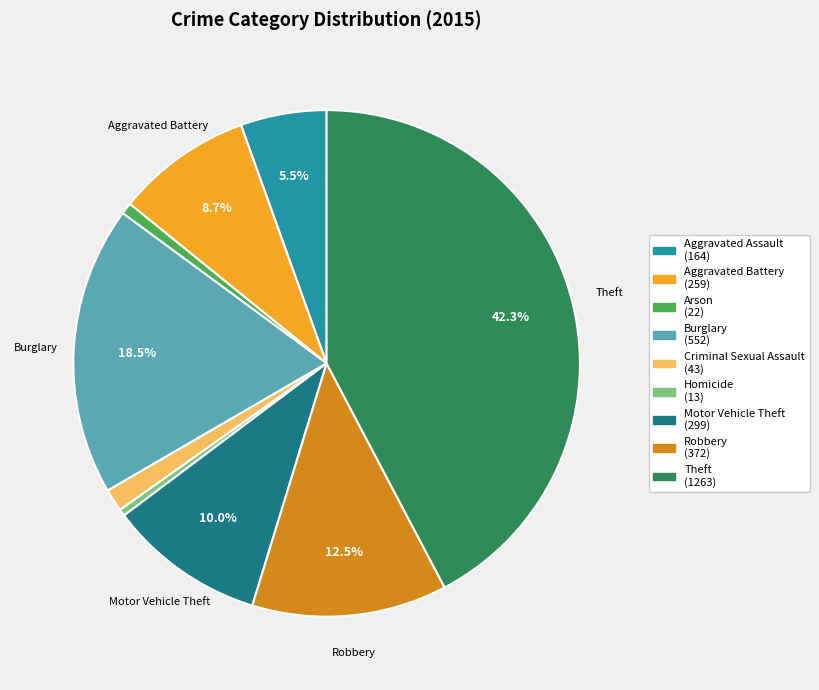

To the nearest percent, what is the difference between the Aggravated Battery and Burglary slice percentages?

10%